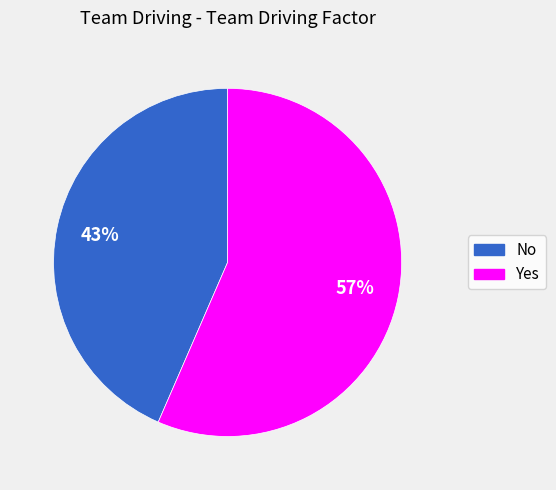

Approximately how many times larger is the value at No compared to Yes?

0.8